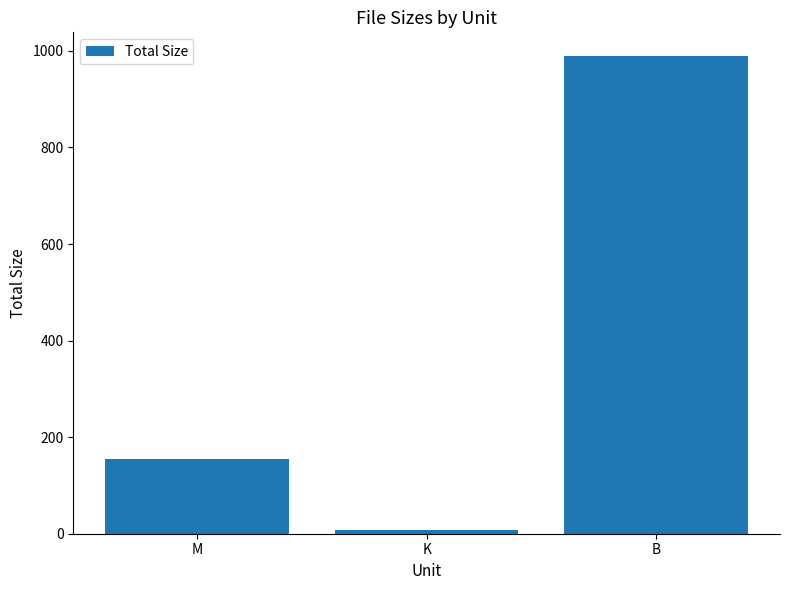

Rank the categories by value from lowest to highest.

K, M, B